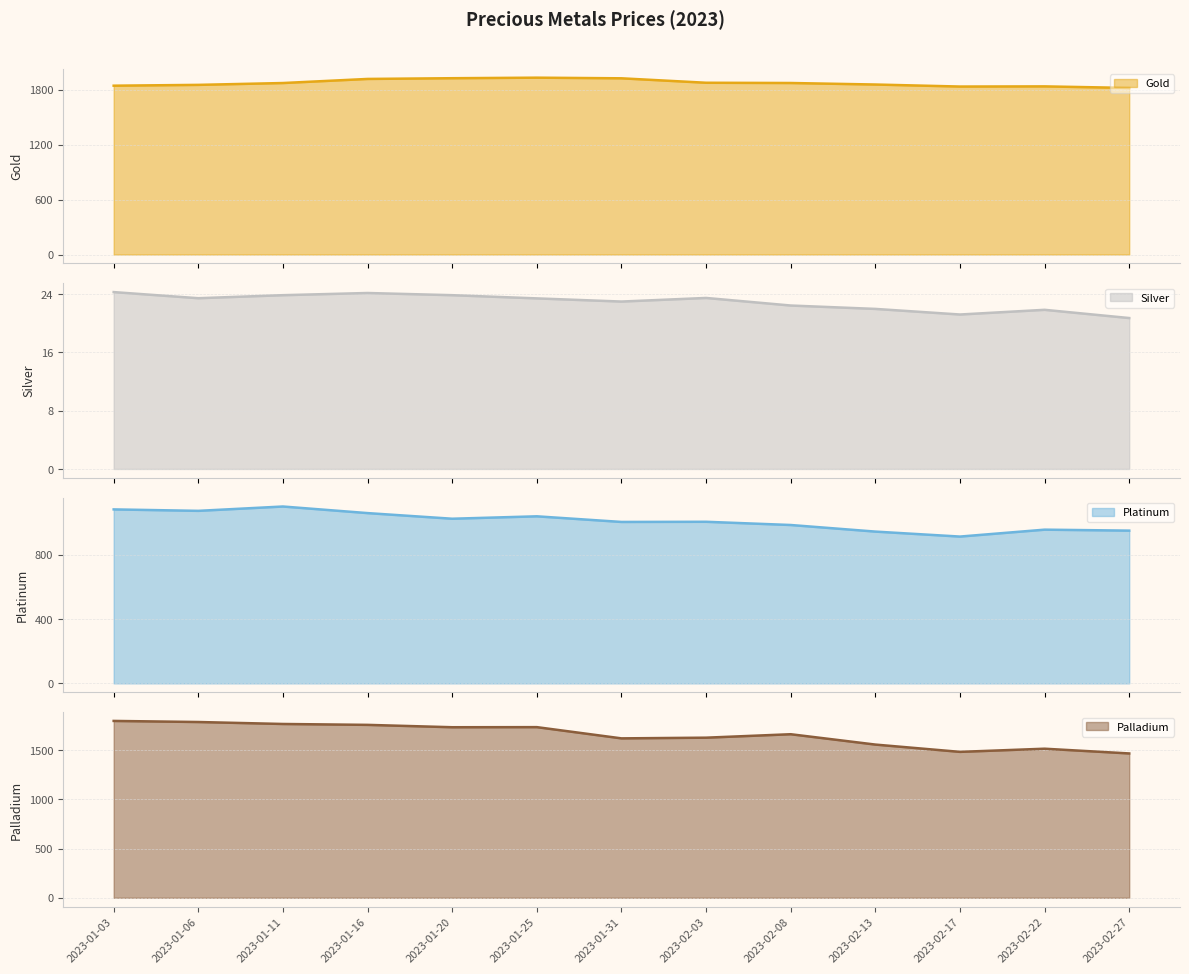

True or false: Palladium and Gold cross at least once.

False